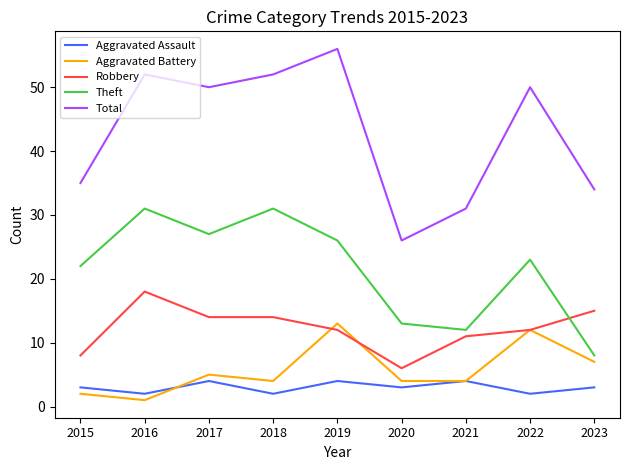

Reading right to left, list all the values displayed in this chart.

Aggravated Assault: 2023=3	2022=2	2021=4	2020=3	2019=4	2018=2	2017=4	2016=2	2015=3
Aggravated Battery: 2023=7	2022=12	2021=4	2020=4	2019=13	2018=4	2017=5	2016=1	2015=2
Robbery: 2023=15	2022=12	2021=11	2020=6	2019=12	2018=14	2017=14	2016=18	2015=8
Theft: 2023=8	2022=23	2021=12	2020=13	2019=26	2018=31	2017=27	2016=31	2015=22
Total: 2023=34	2022=50	2021=31	2020=26	2019=56	2018=52	2017=50	2016=52	2015=35